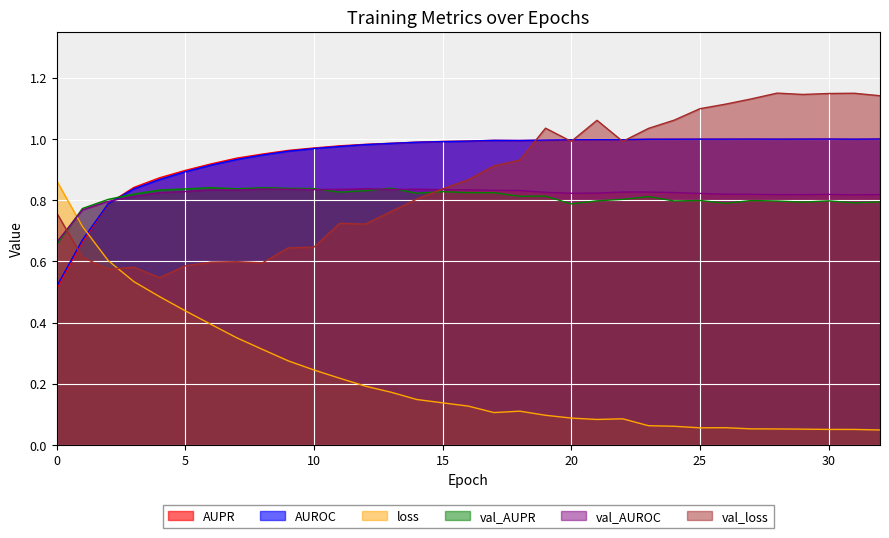

Where do AUROC and AUPR first cross each other?

2 and 3